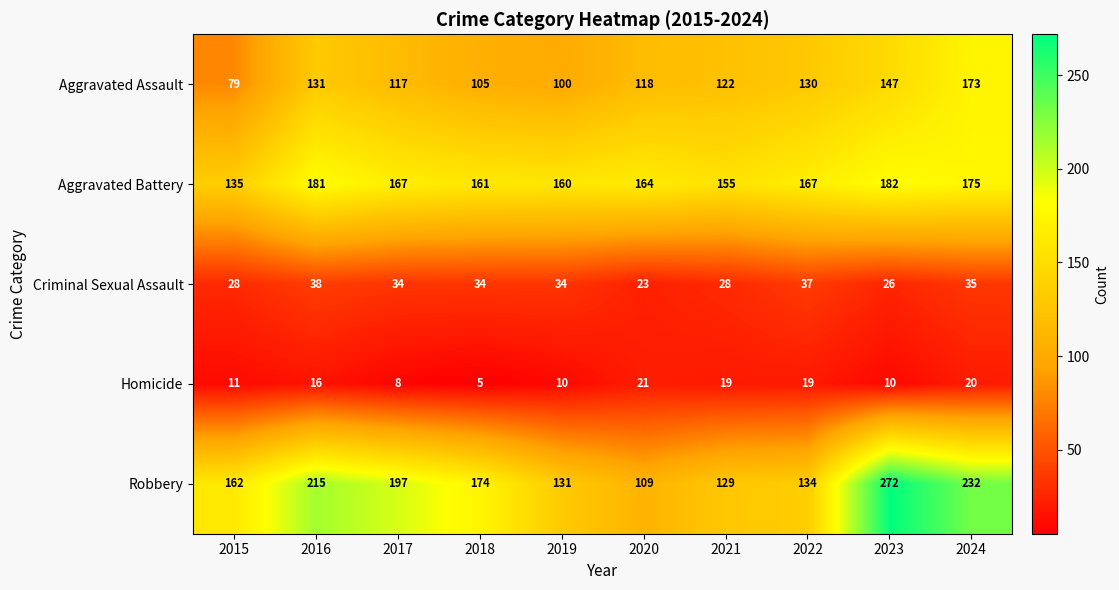

Which series changed the most between 2016 and 2020?

Robbery